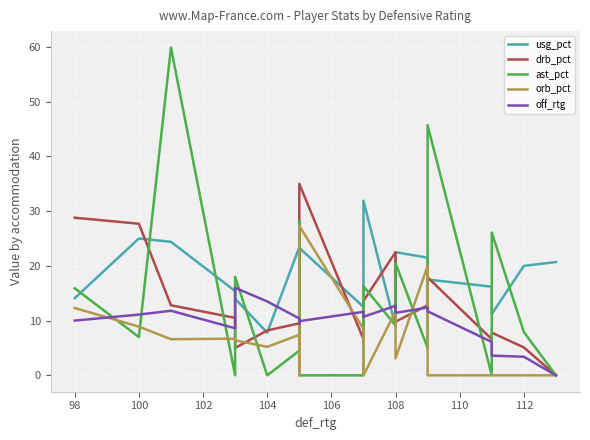

What is the value of the drb_pct point at the 1st from the left?

28.8